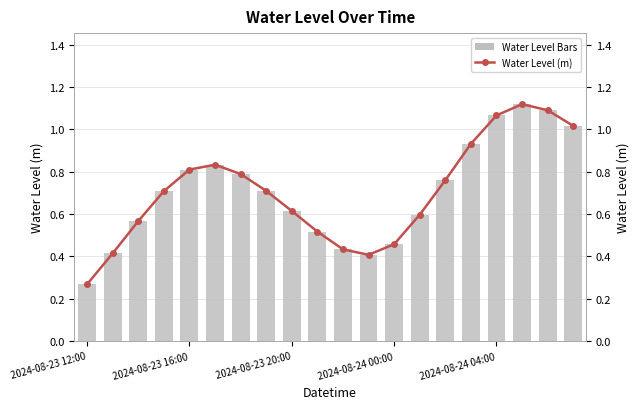

How many distinct data groups are displayed?

2